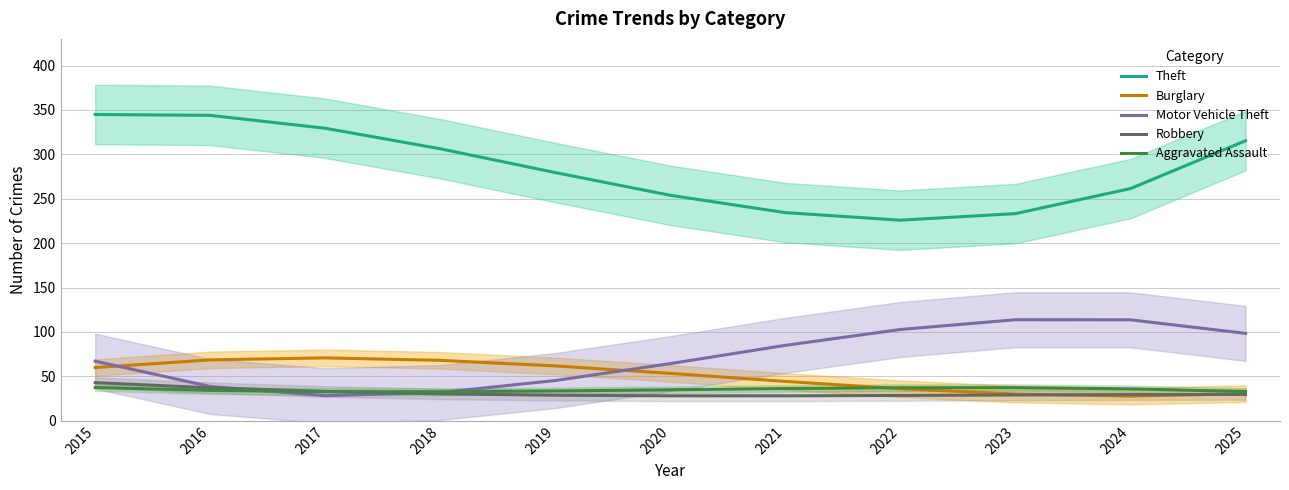

What are all the series names shown in the legend?

Theft, Burglary, Motor Vehicle Theft, Robbery, Aggravated Assault